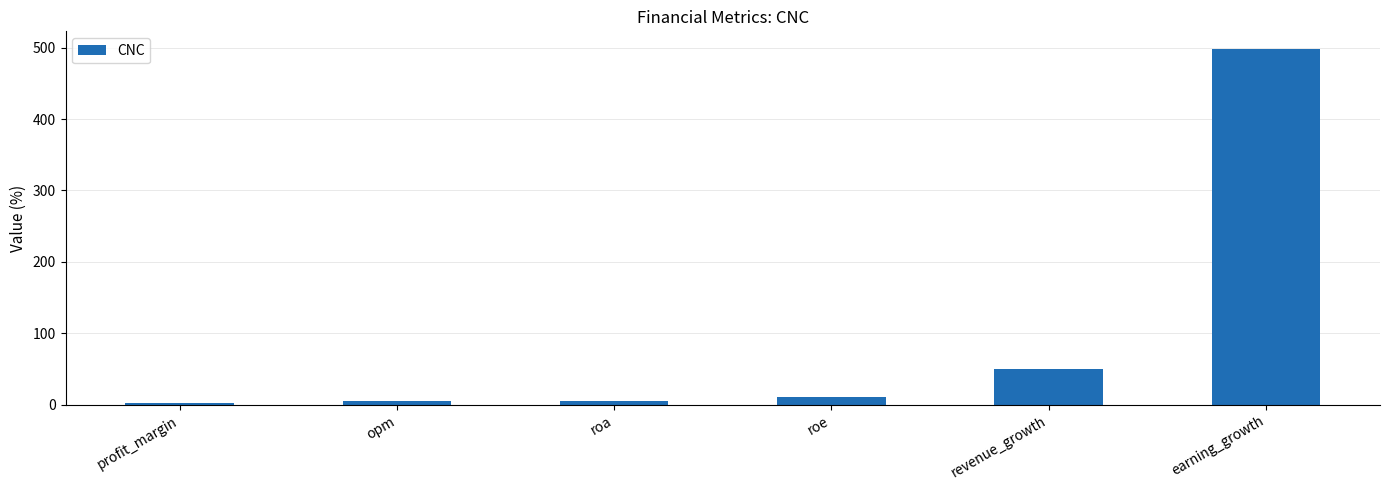

Which label corresponds to the largest value in the chart?

earning_growth